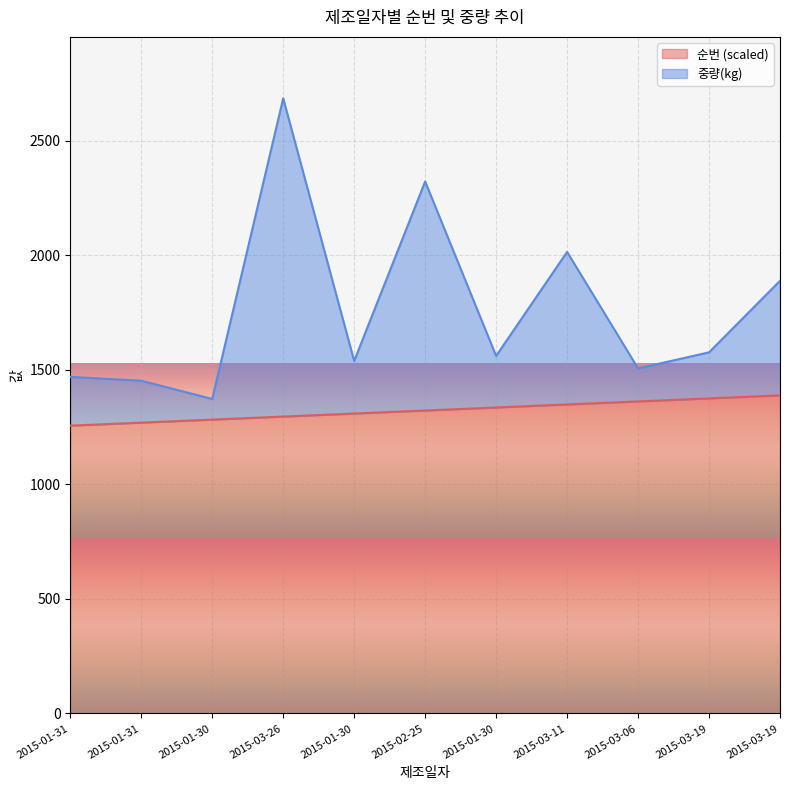

What is the difference between the maximum and second lowest values in the 중량(kg) series?

1232.8